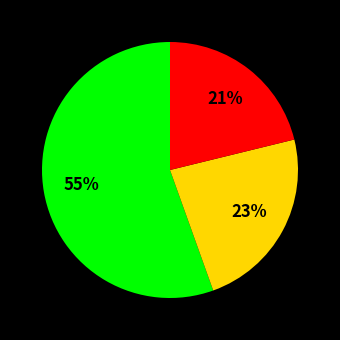

Does any single category account for the majority?

Yes